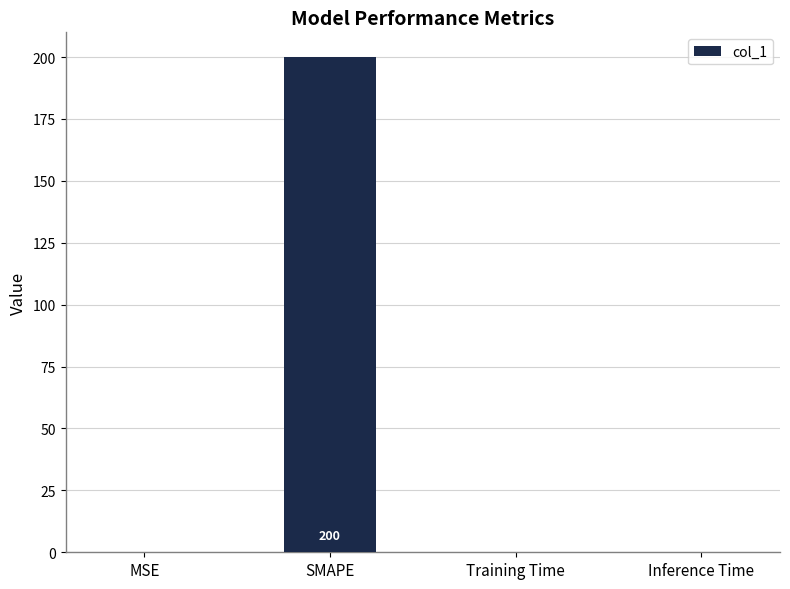

What is the average value?

50.0